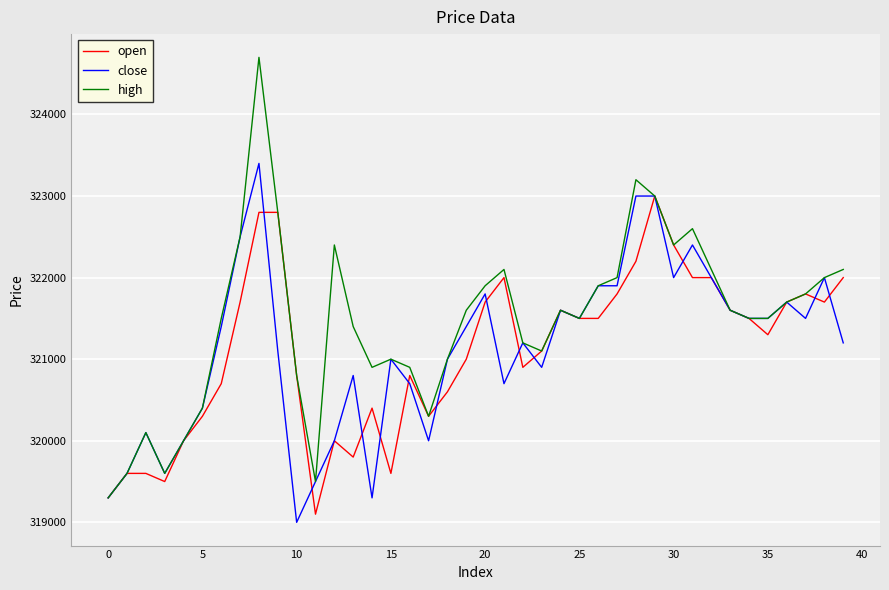

Which series has the largest total across all categories?

high